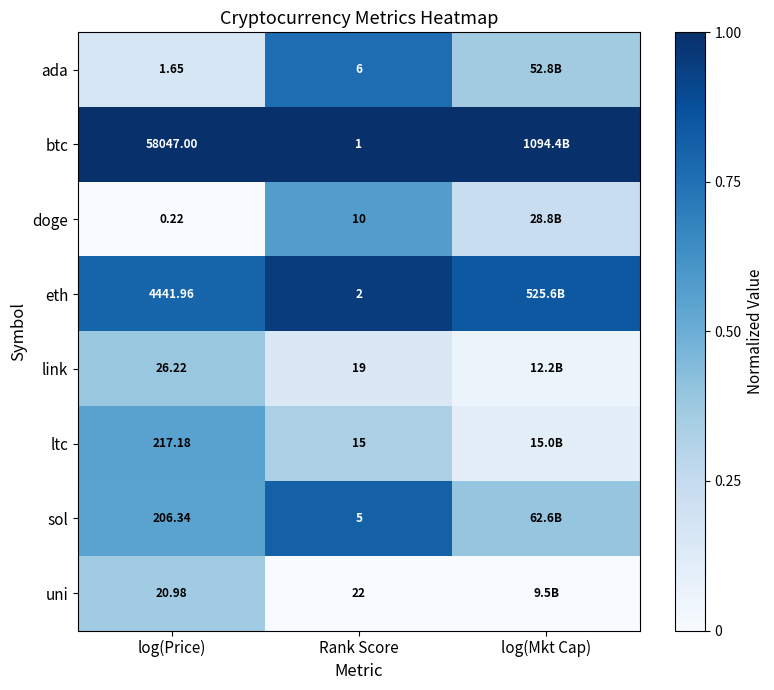

The eth series shows 1.3 at Rank Score. True or false?

False